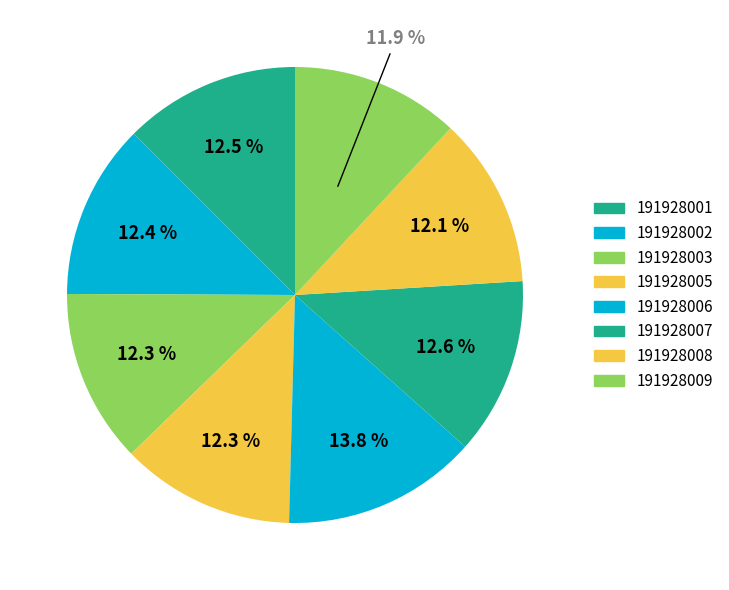

Count the number of slices in the pie.

8